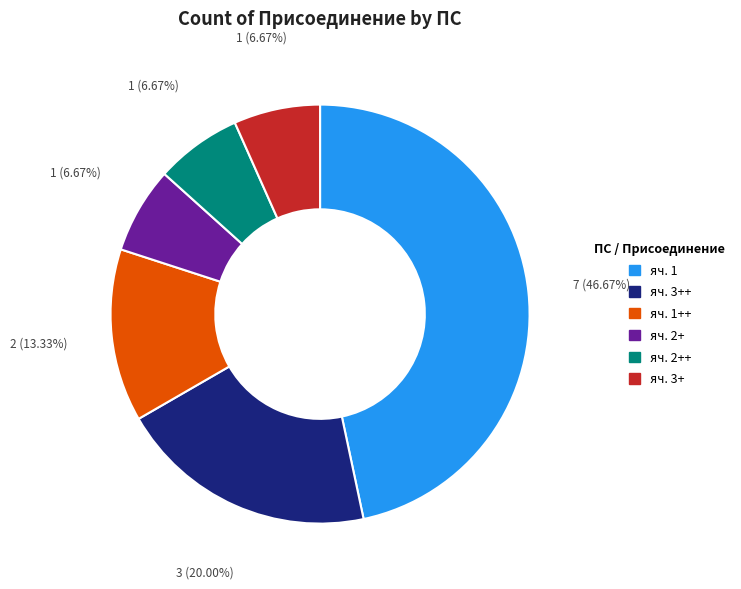

Does any single category account for the majority?

No